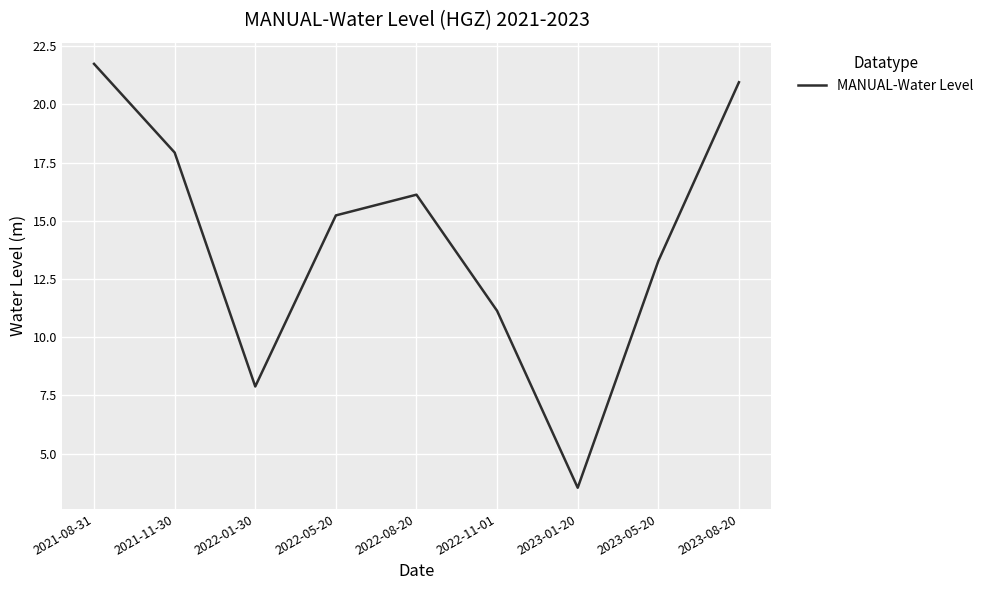

What position from the right is 2023-05-20?

2